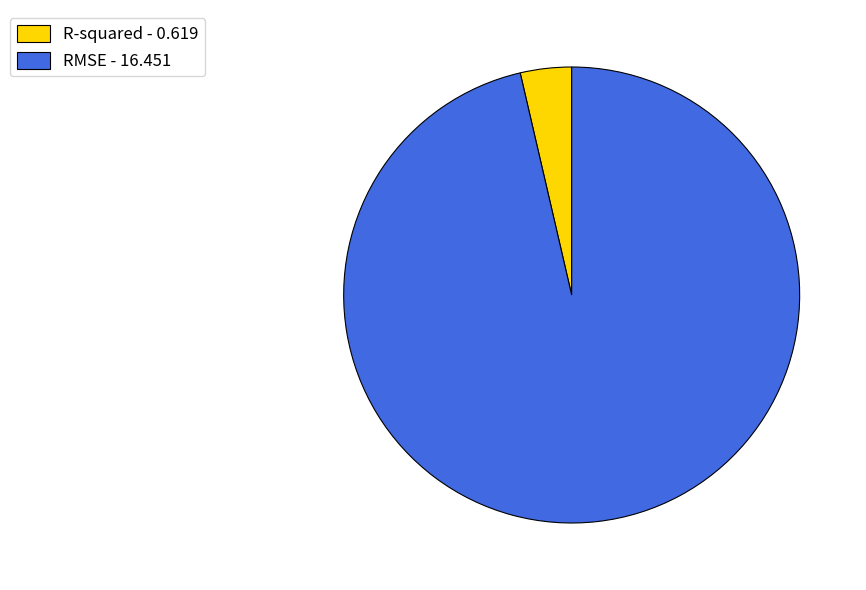

Which has a higher value, RMSE - 16.451 or R-squared - 0.619?

RMSE - 16.451